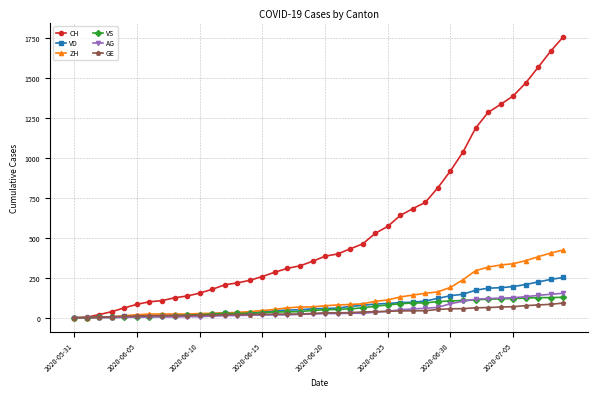

At how many categories does at least one series exceed 1494?

3